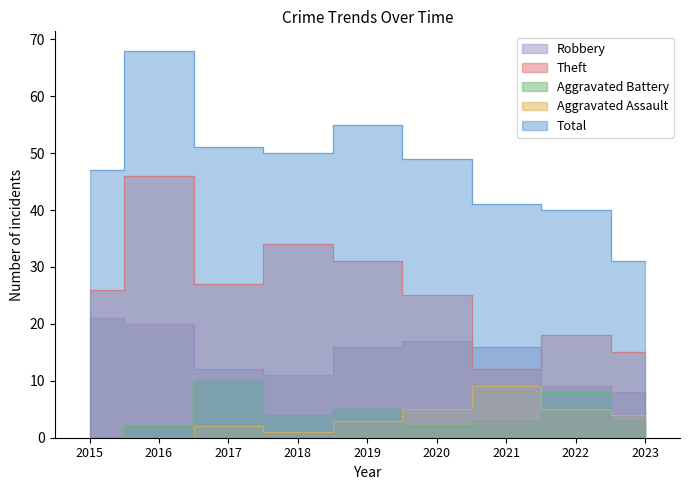

What are all the series names shown in the legend?

Robbery, Theft, Aggravated Battery, Aggravated Assault, Total